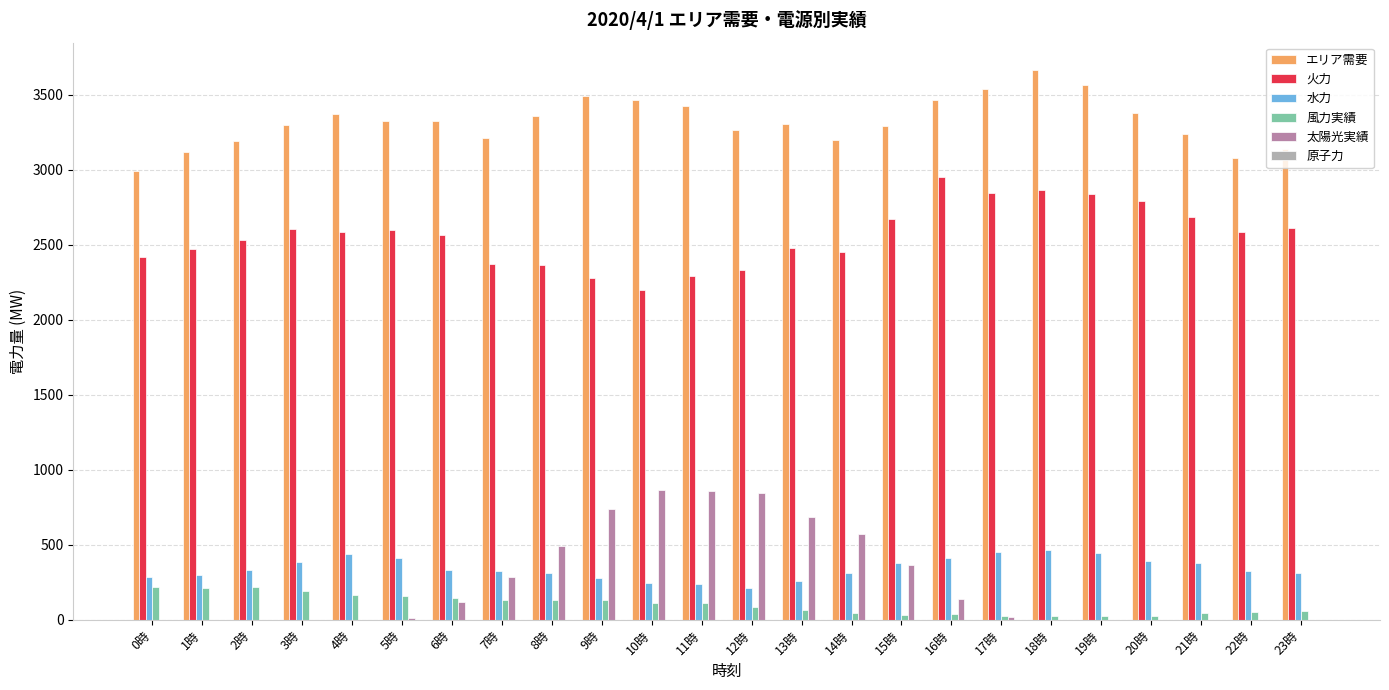

What is the sum of the 風力実績 values at 22時 and 18時?

74